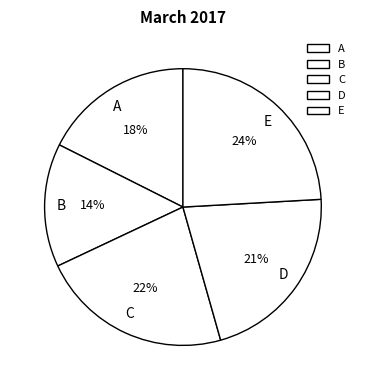

To the nearest percent, what percentage of the pie is A?

18%